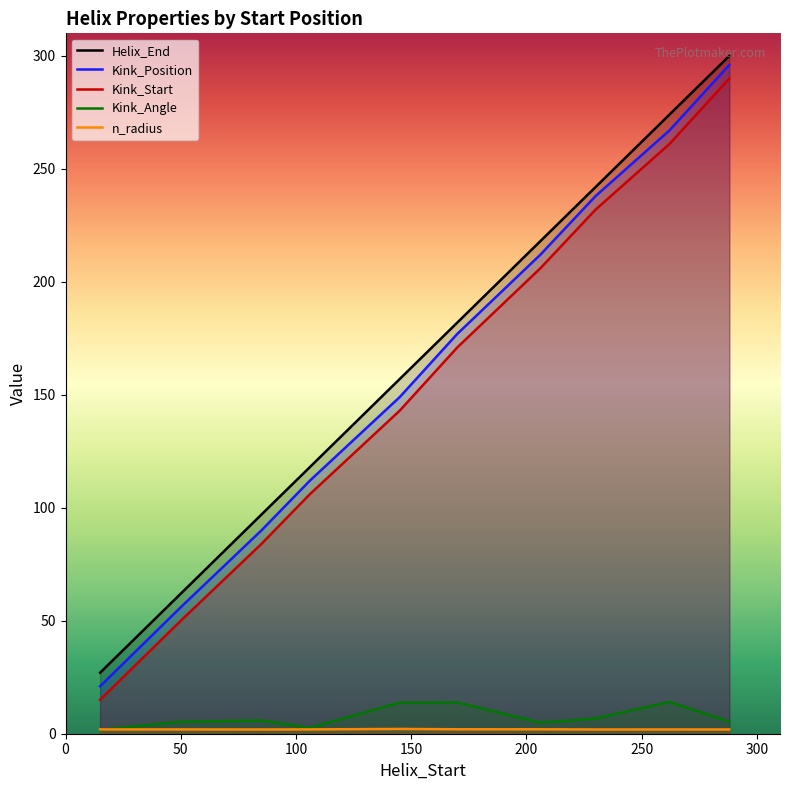

At which label is Helix_End closest to 163?

145